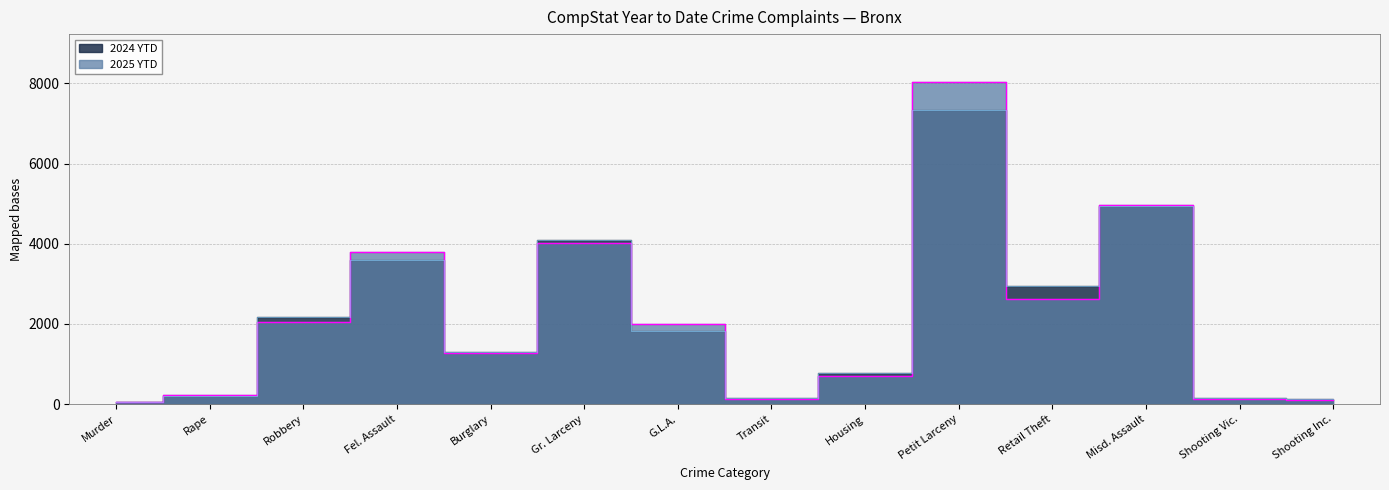

Which series changed the most between Petit Larceny and Misd. Assault?

2025 YTD